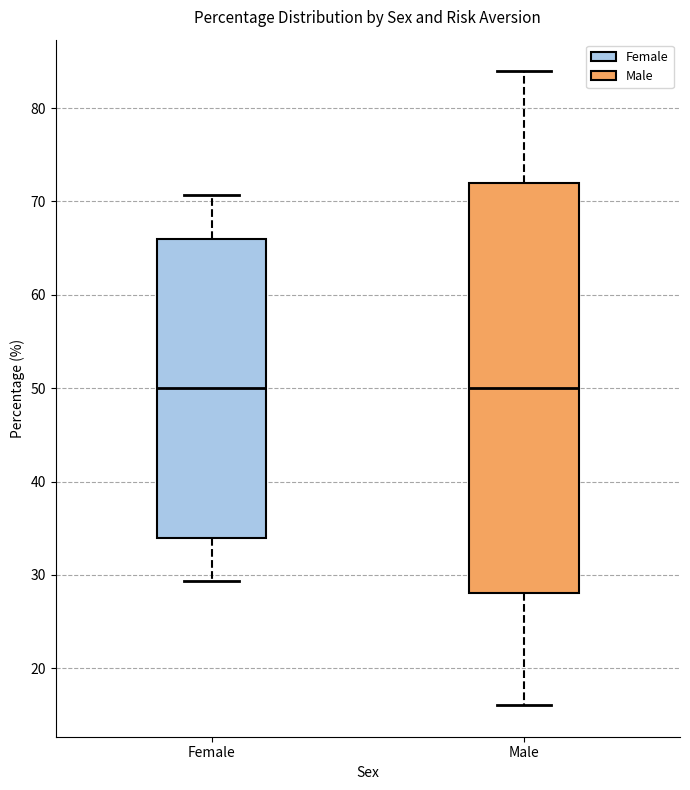

Where is the upper edge of the box for Male on the y-axis? The values are not printed on the chart, so give them approximately, as read against the axis.

72